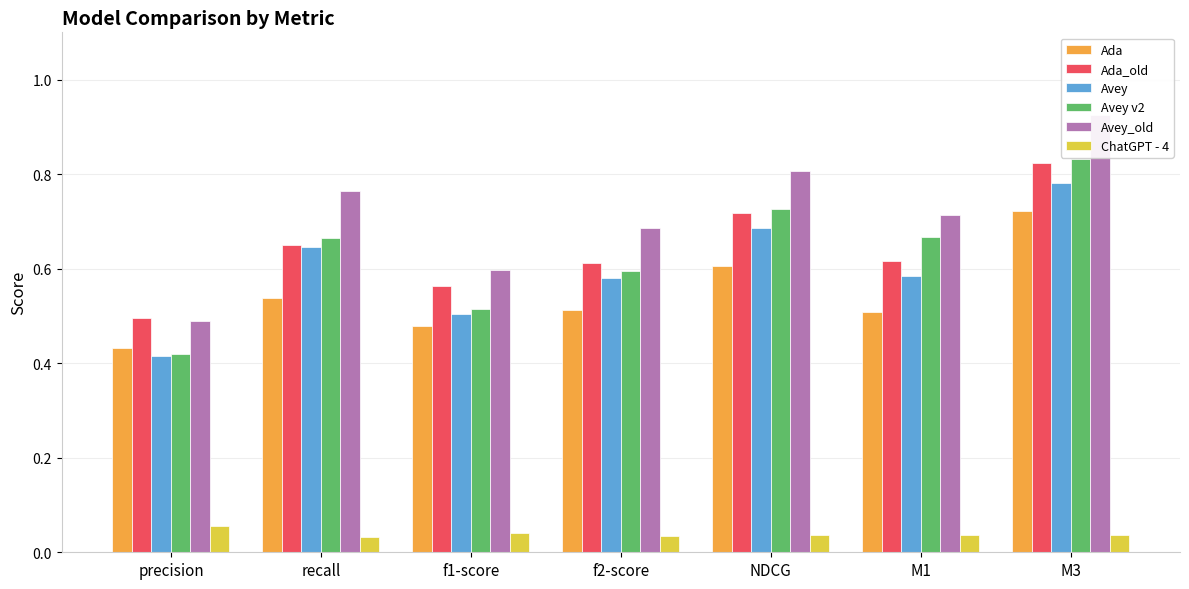

At which label does ChatGPT - 4 reach its peak?

precision